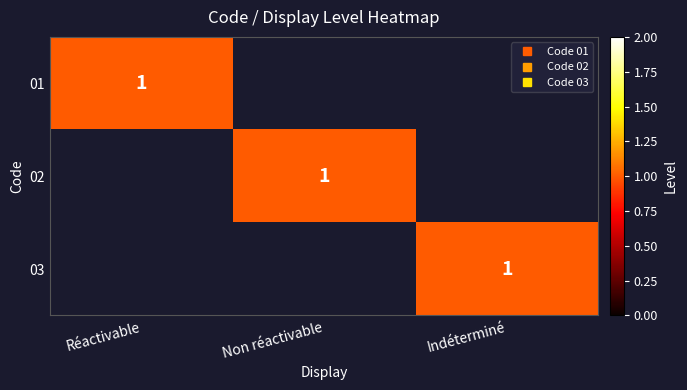

How many values in the 01 series exceed 0?

1